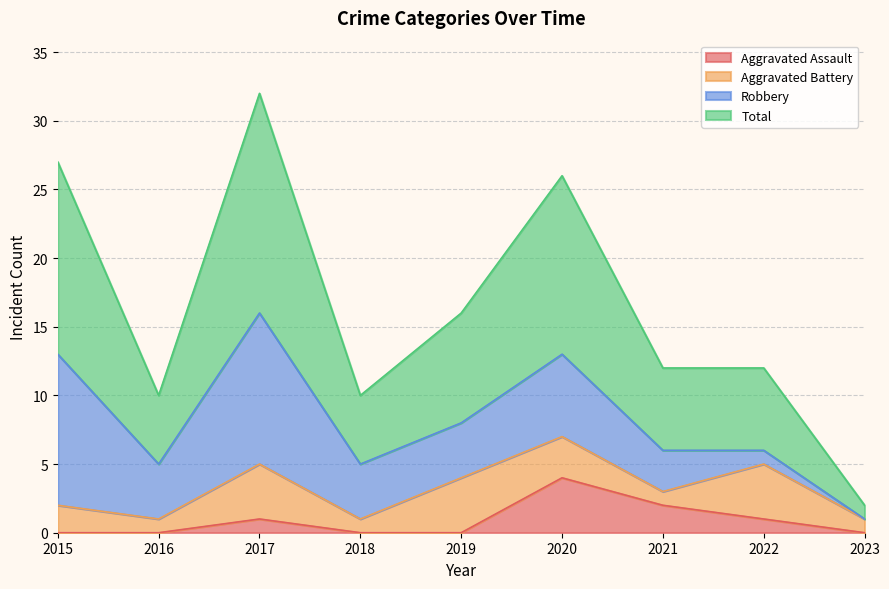

At which category is the sum across all series the highest?

2017